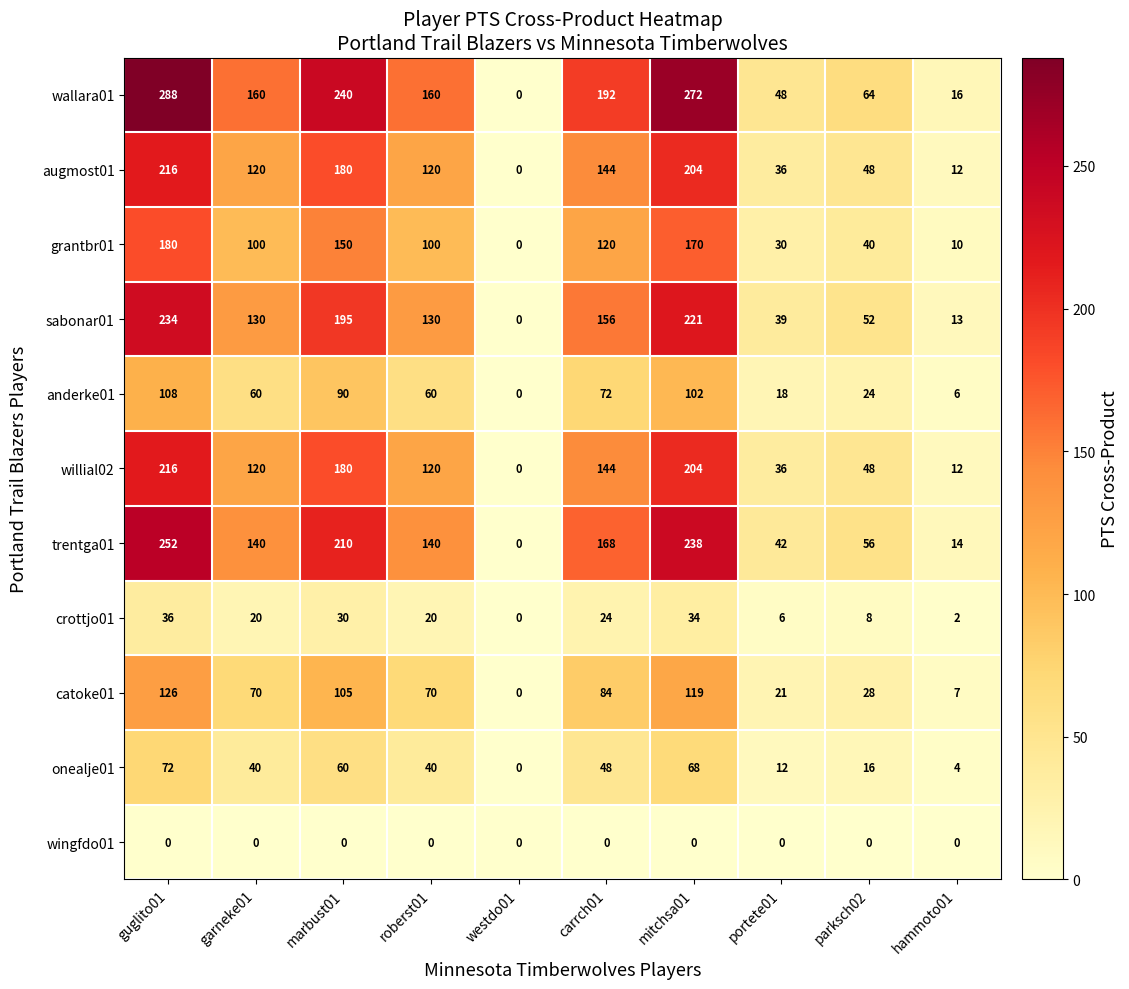

What is the difference between the highest and lowest values at marbust01?

240